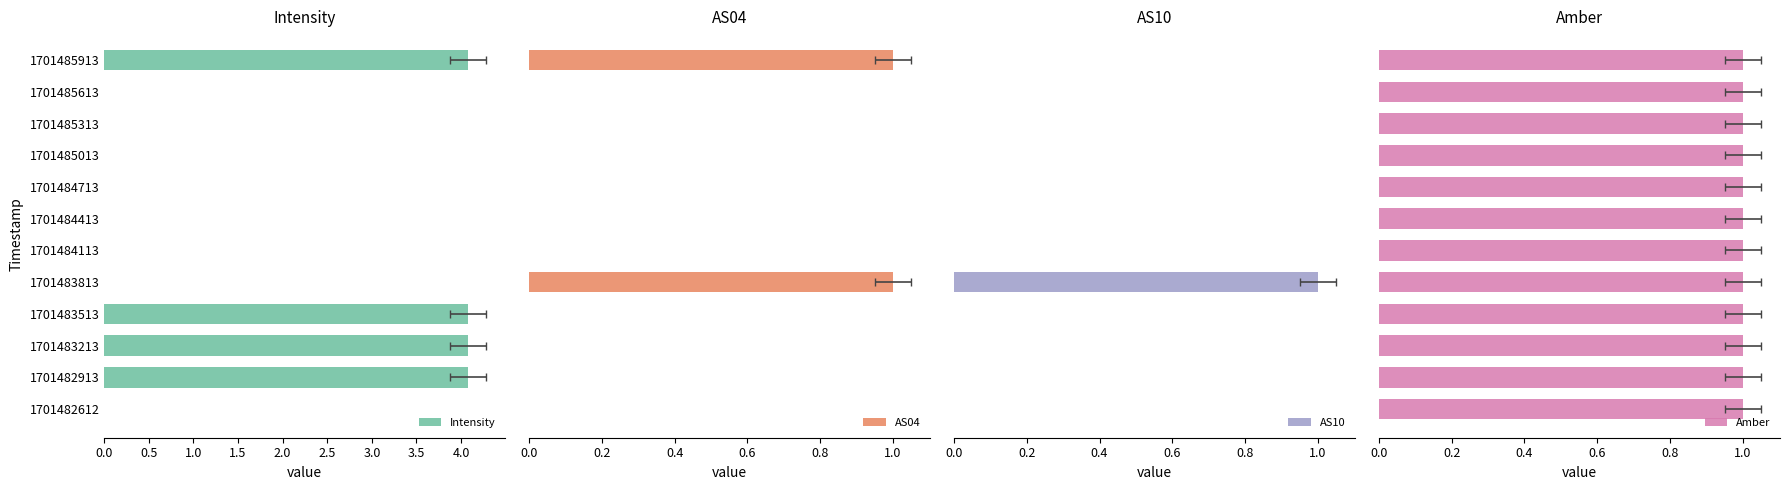

How many groups of bars are there?

12